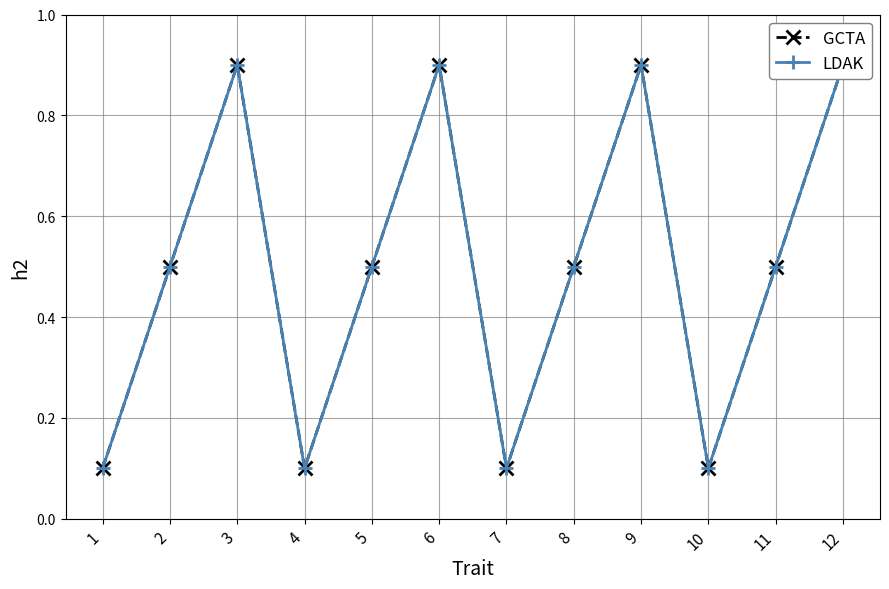

At which category is the sum across all series the highest?

3